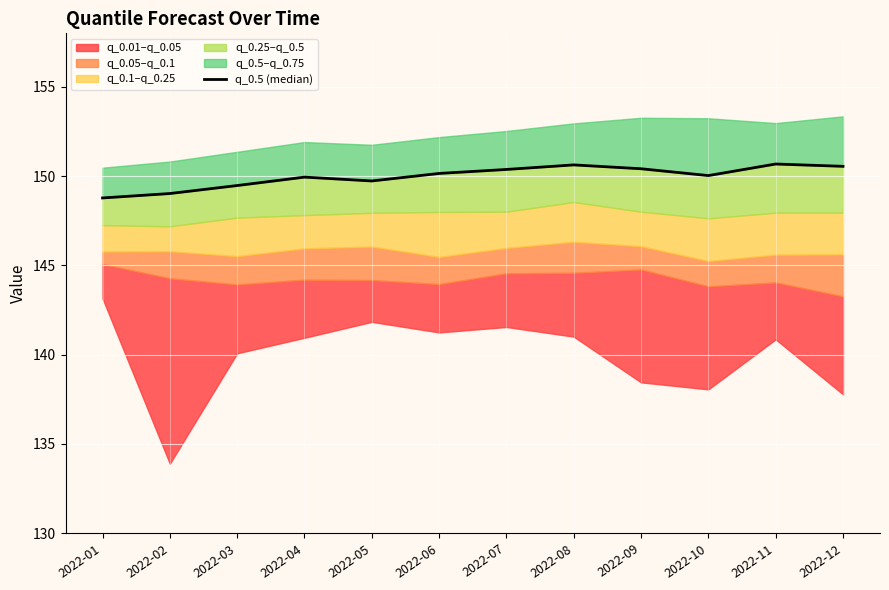

Read the value at 2022-04.

149.9